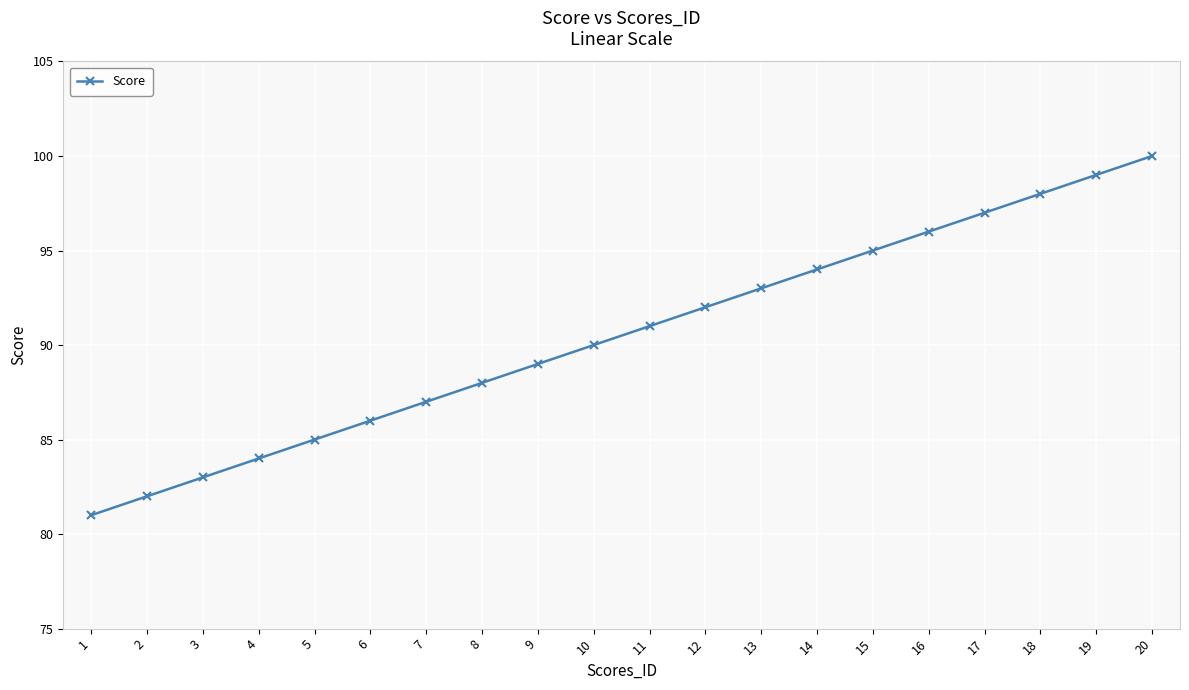

How many categories are shown in the chart?

20